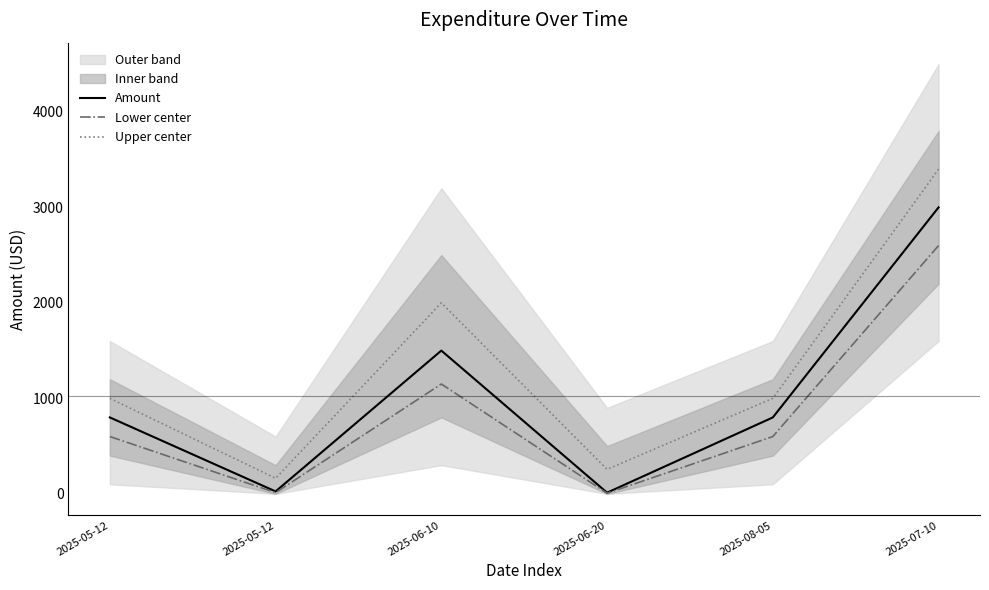

True or false: Lower center and Amount cross at least once.

False